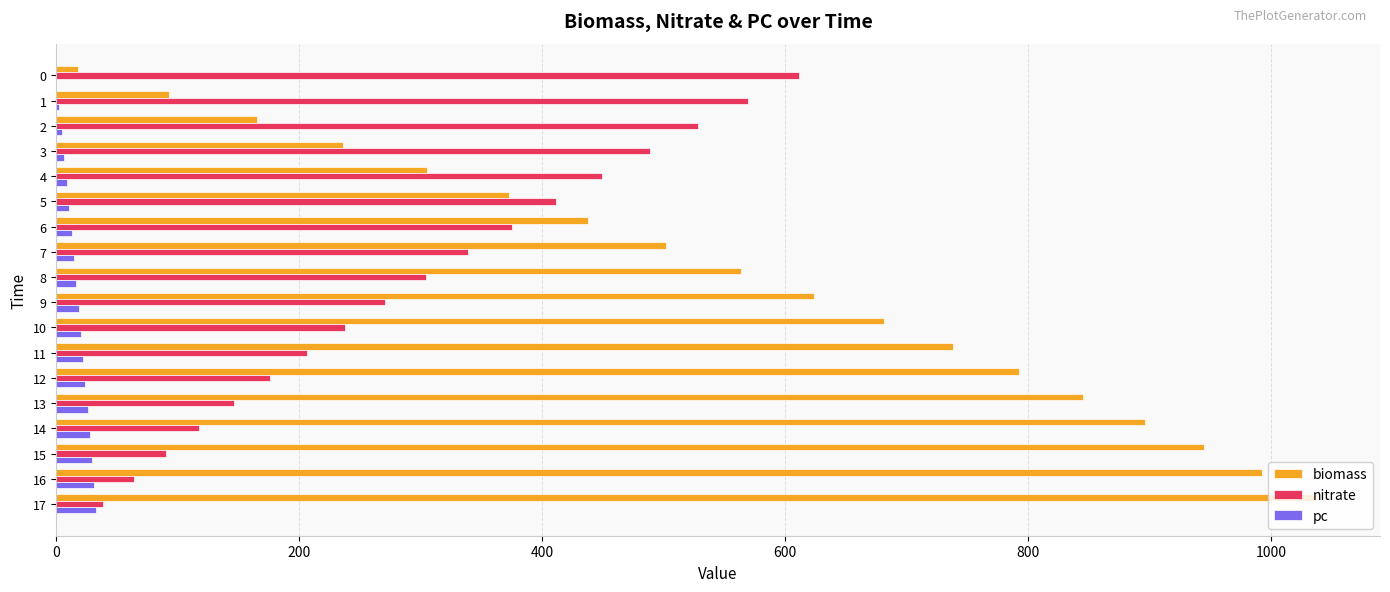

Is it true that biomass equals 905.6 at 8?

False